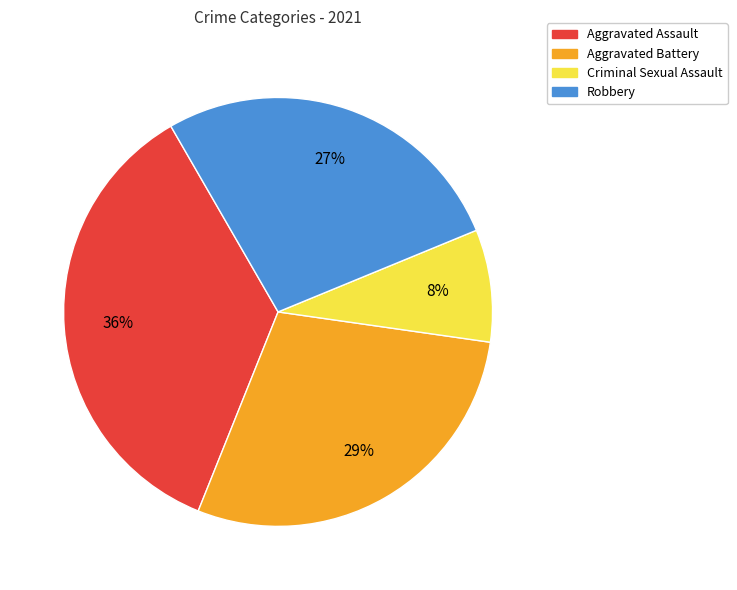

What is the ratio of the value at Aggravated Battery to the value at Robbery?

1.1